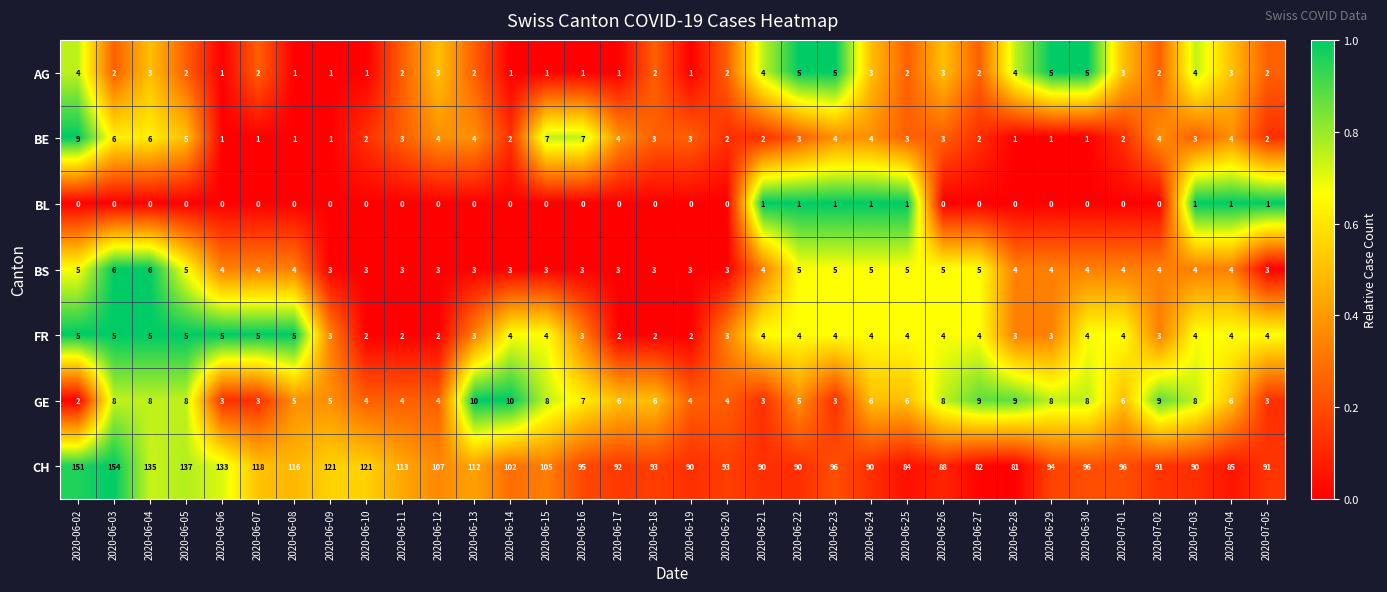

What is the greatest value displayed?

154